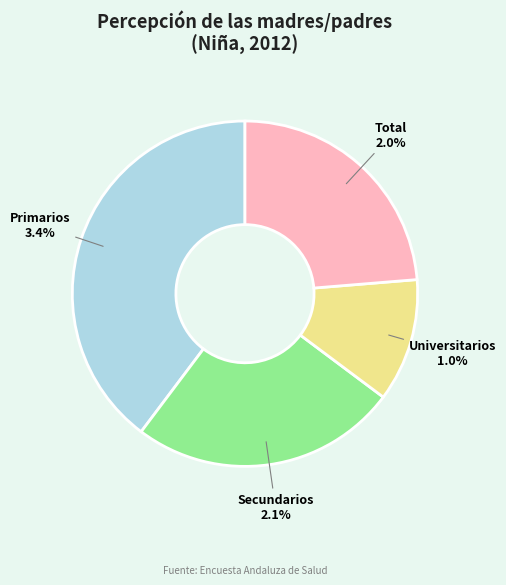

Rank the categories by value from lowest to highest.

Universitarios, Total, Secundarios, Primarios